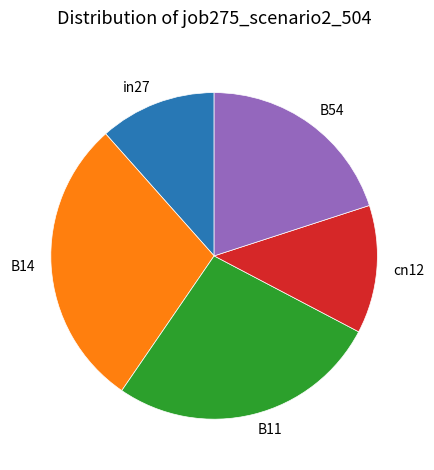

Do cn12 and B11 together represent more than half of the pie?

No